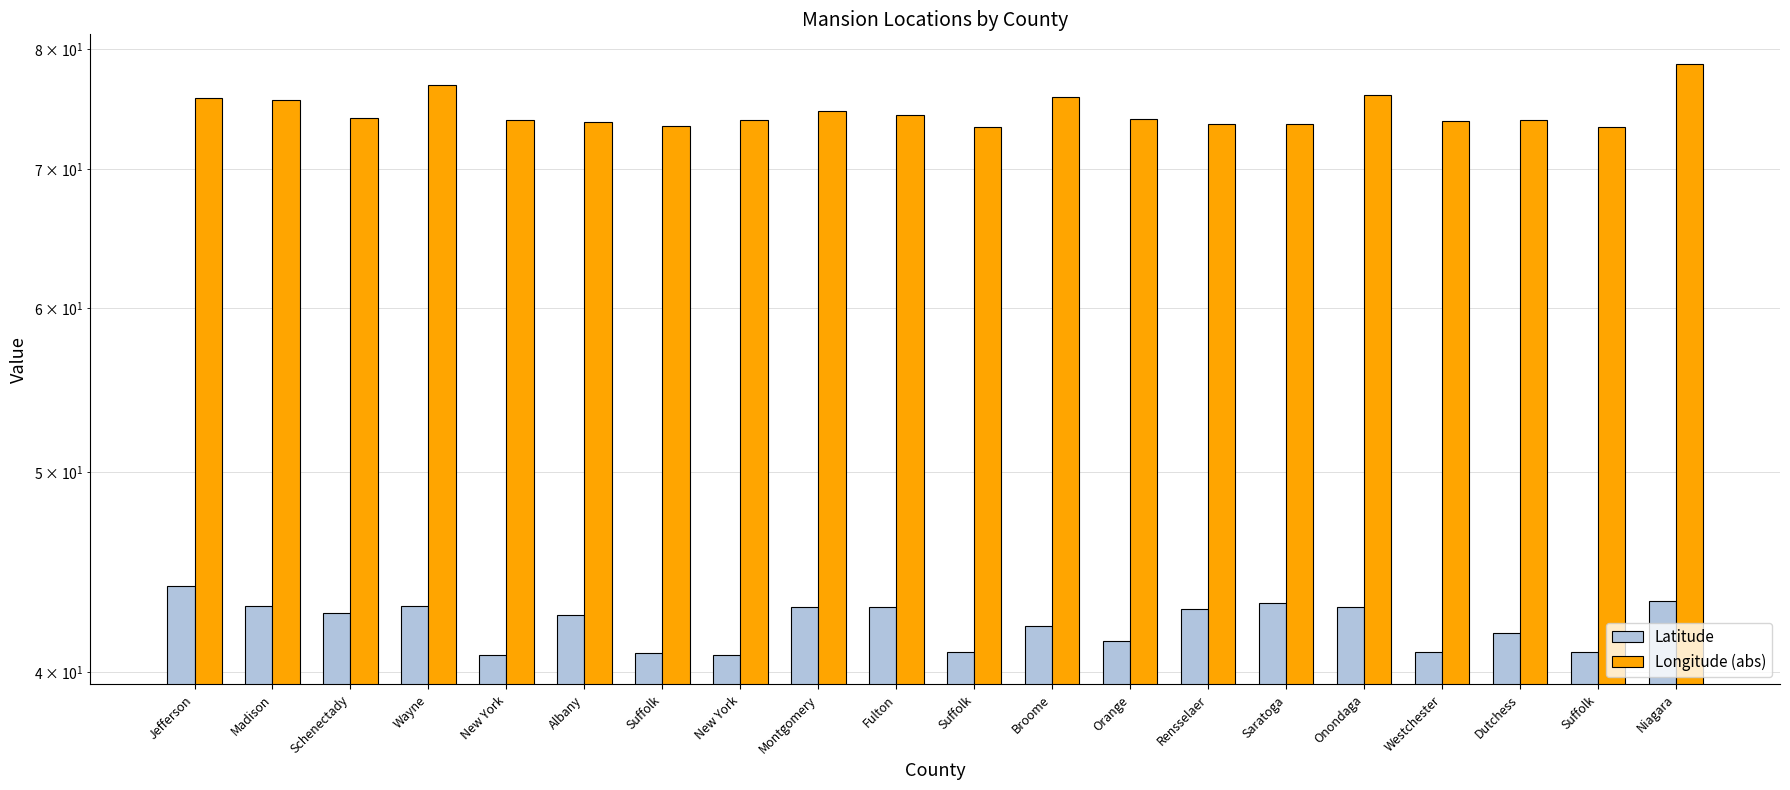

Is the value of Longitude (abs) at Wayne greater than the value of Latitude at Suffolk?

Yes